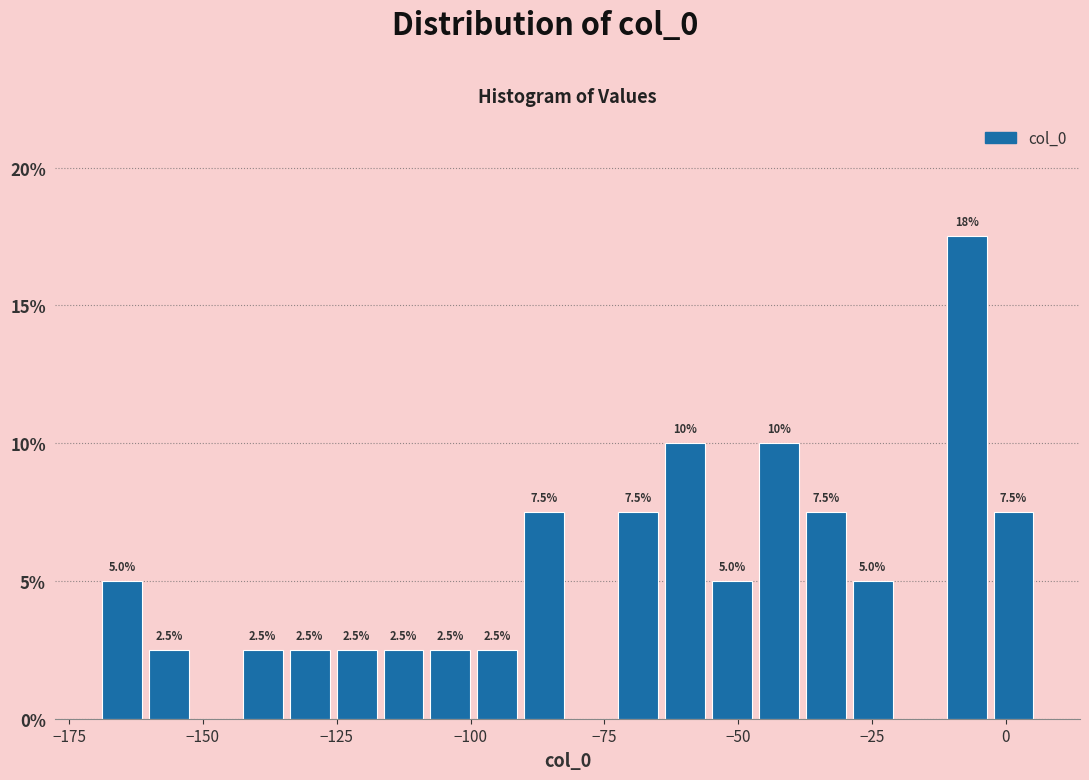

Around what value on the x-axis is the tallest bar? Give the approximate position of its centre, as read against the axis.

-5